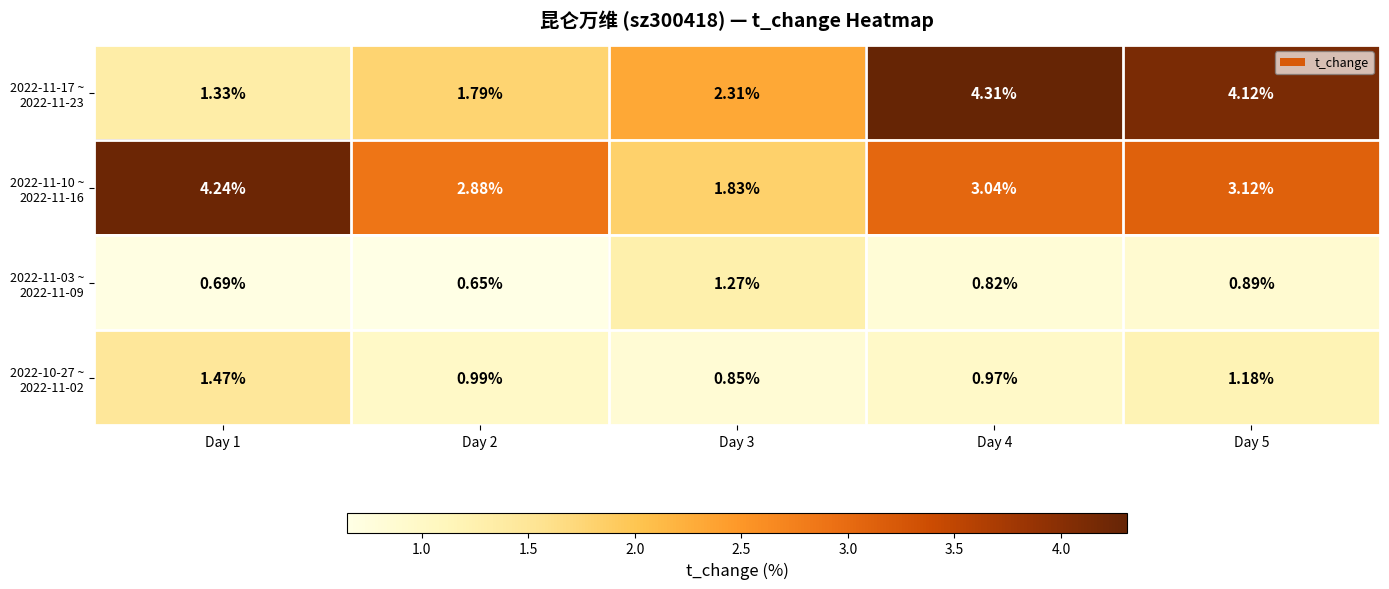

How many distinct data groups are displayed?

4